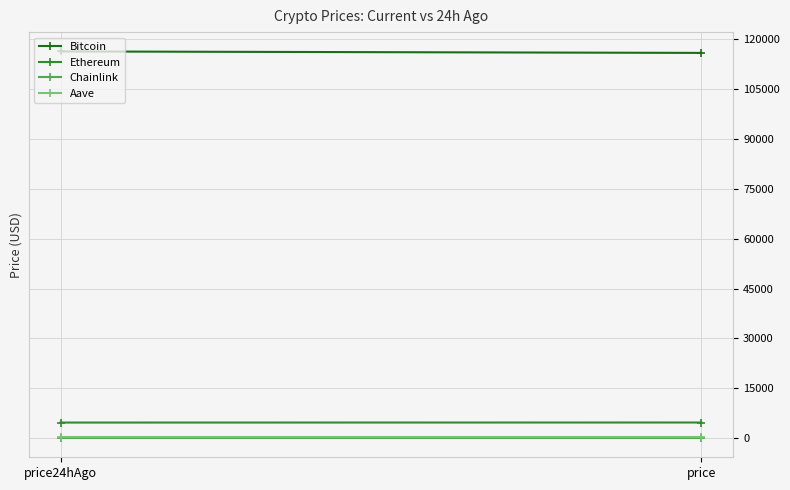

Reading left to right, transcribe all the data shown in this chart.

Bitcoin: 116387.0	115944.0
Ethereum: 4658.4	4676.1
Chainlink: 24.4	24.9
Aave: 309.7	312.2